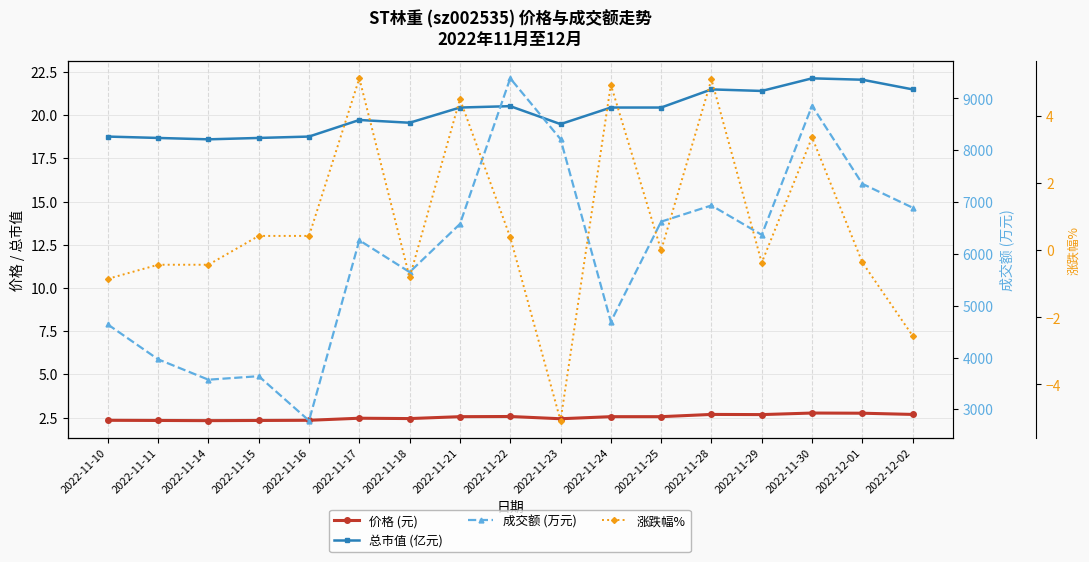

What is the total value across all series at 2022-12-01?

7376.4